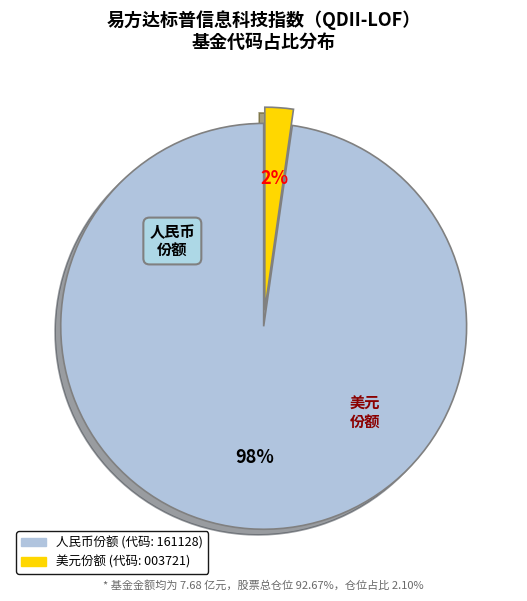

Is there any slice that represents more than half of the pie?

Yes